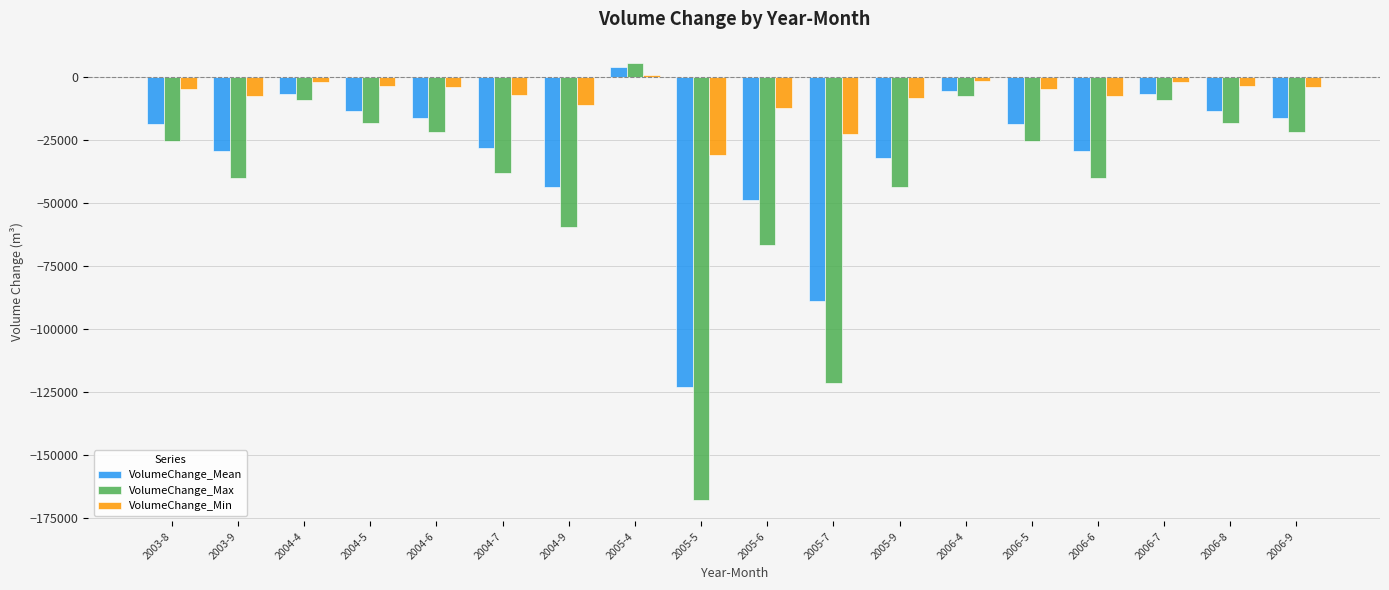

How many bars are there in total?

54